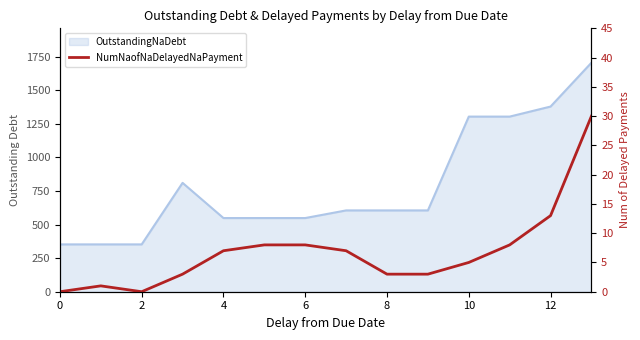

How many data points are less than 7?

7